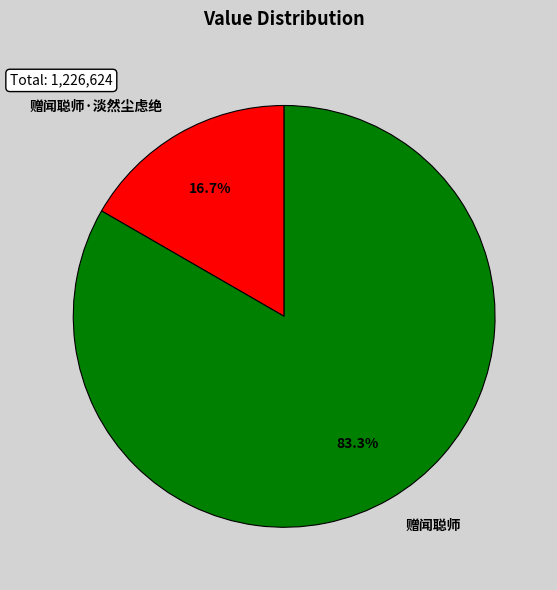

Combined, do 赠闻聪师·淡然尘虑绝 and 赠闻聪师 account for over 50%?

Yes